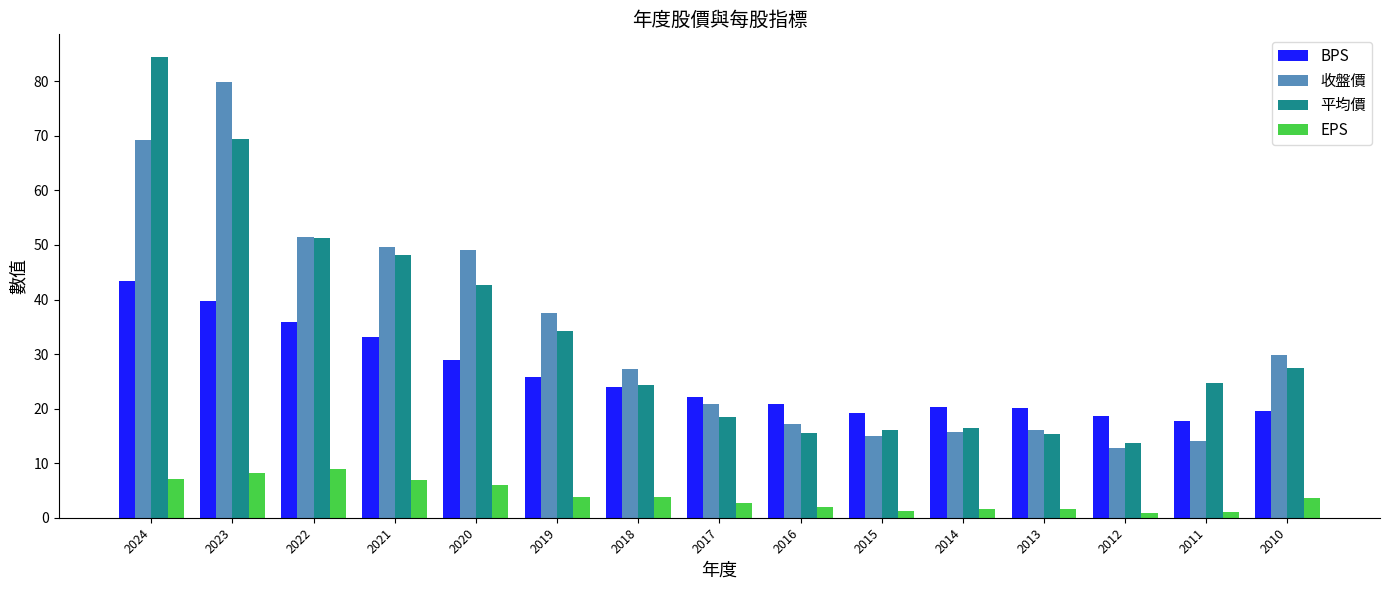

At which label does 收盤價 reach its peak?

2023